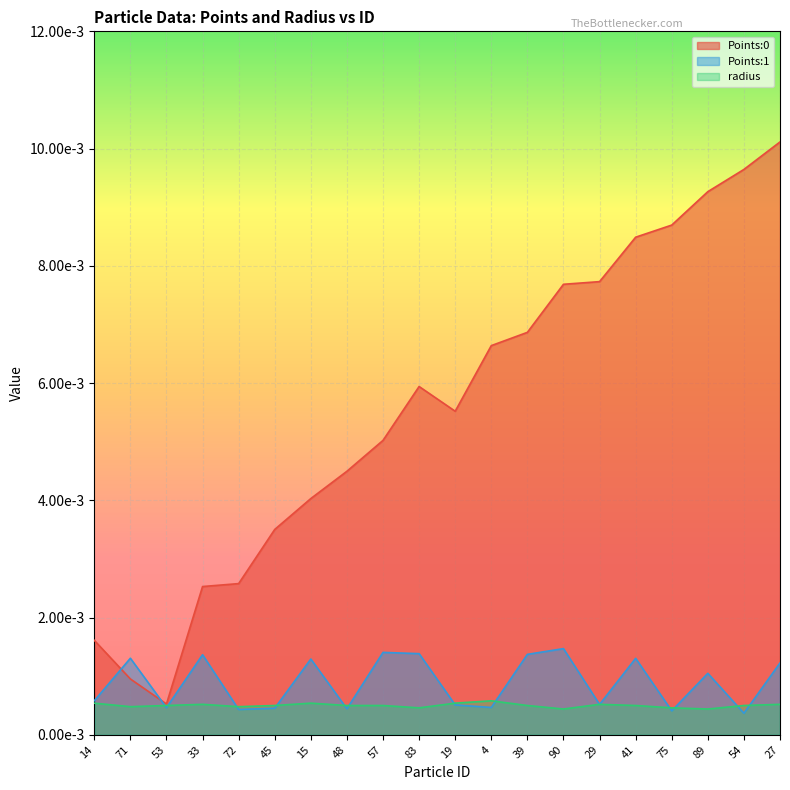

What are all the series names shown in the legend?

Points:0, Points:1, radius